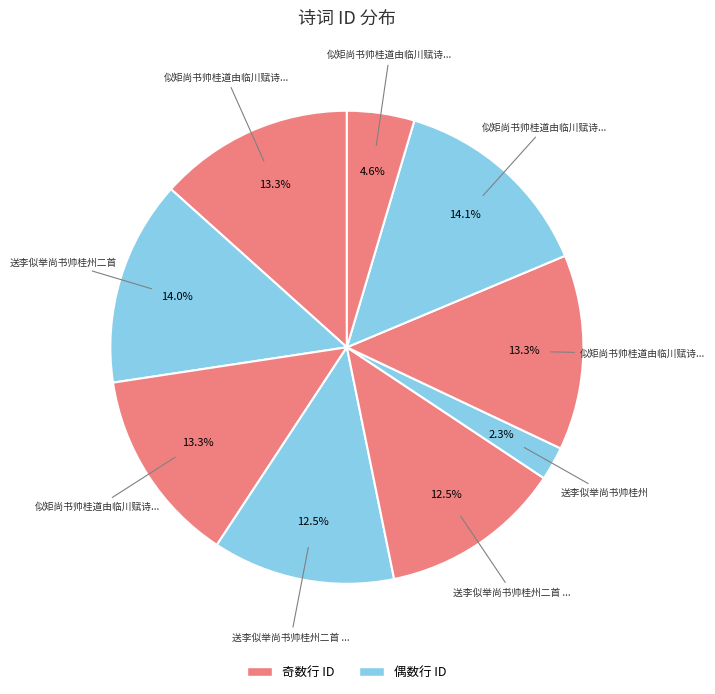

To the nearest percent, what is the difference between the largest and smallest slice percentages?

12%